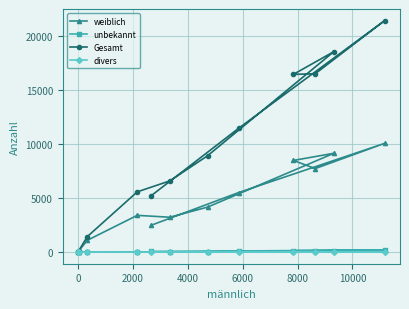

Which series has the largest total across all categories?

Gesamt